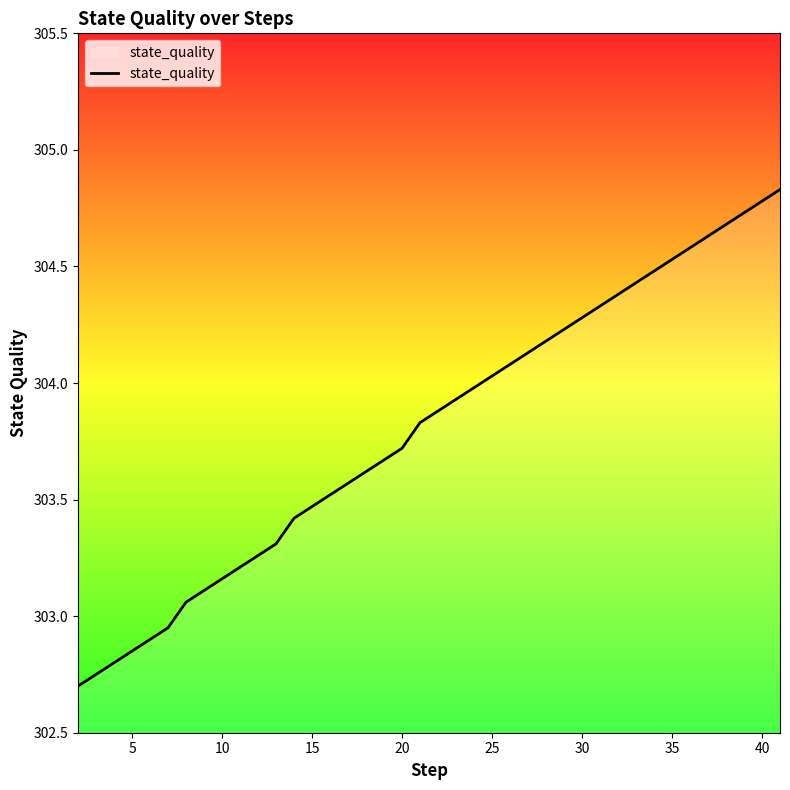

What is the greatest value displayed?

304.8